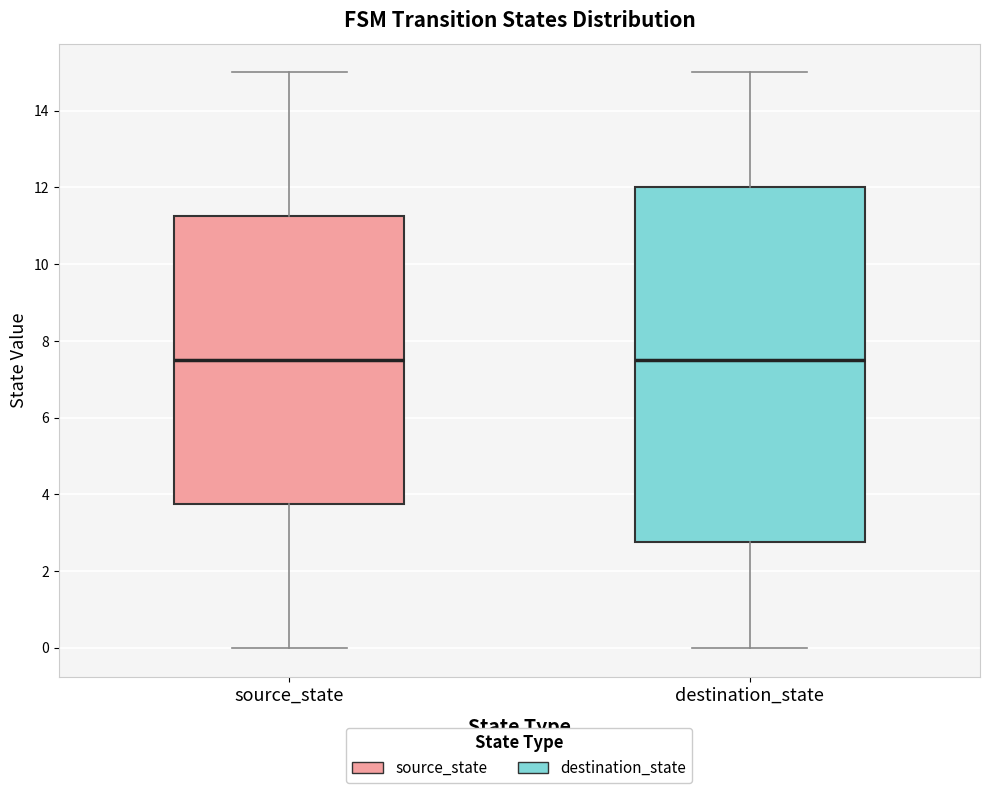

Reading left to right, read every box against the y-axis: the position of its median line, the range the box covers, and the ends of its whiskers. The values are not printed on the chart, so give them approximately, as read against the axis.

source_state: median 7.6, box 3.8 to 11.2, whiskers 0.0 to 15.0
destination_state: median 7.6, box 2.8 to 12.0, whiskers 0.0 to 15.0